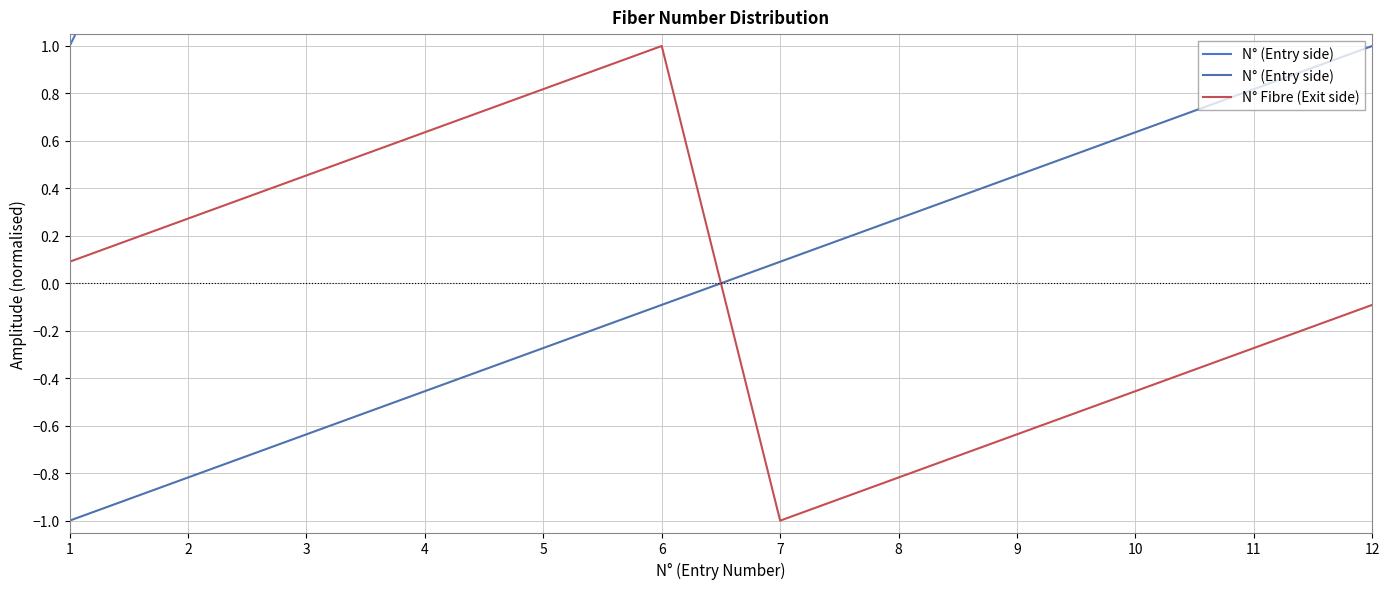

Which series has the largest total across all categories?

N° (Entry side)